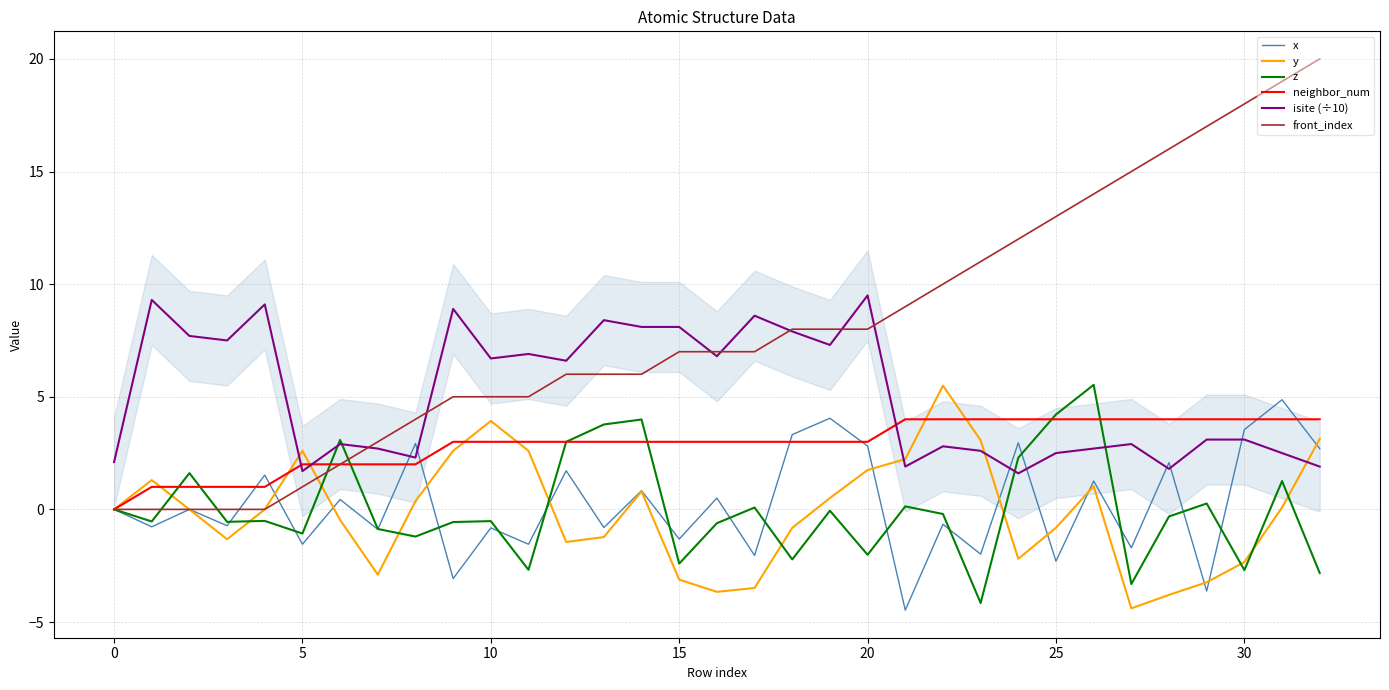

At which category is the sum across all series the highest?

31